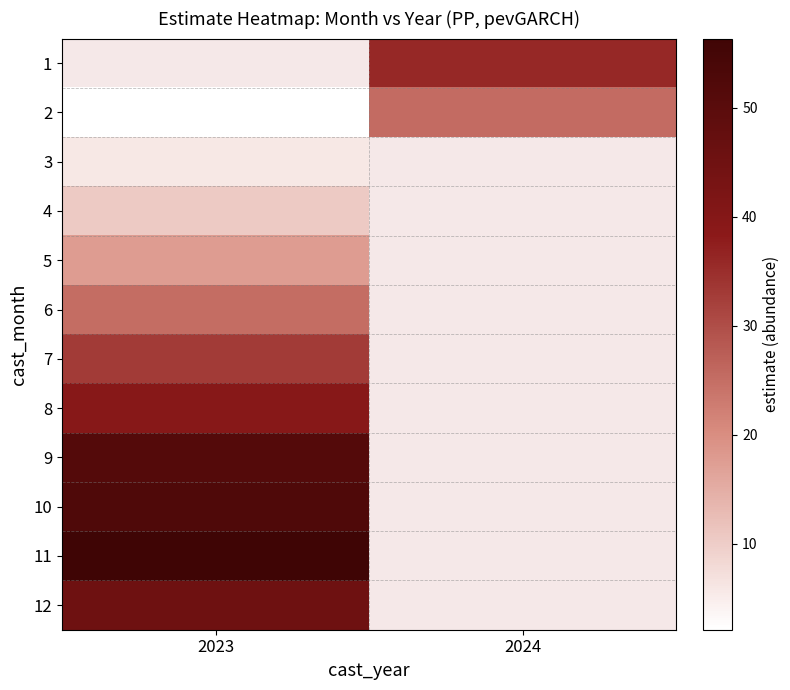

Is the value of 12 at 2023 greater than the value of 4 at 2023?

Yes